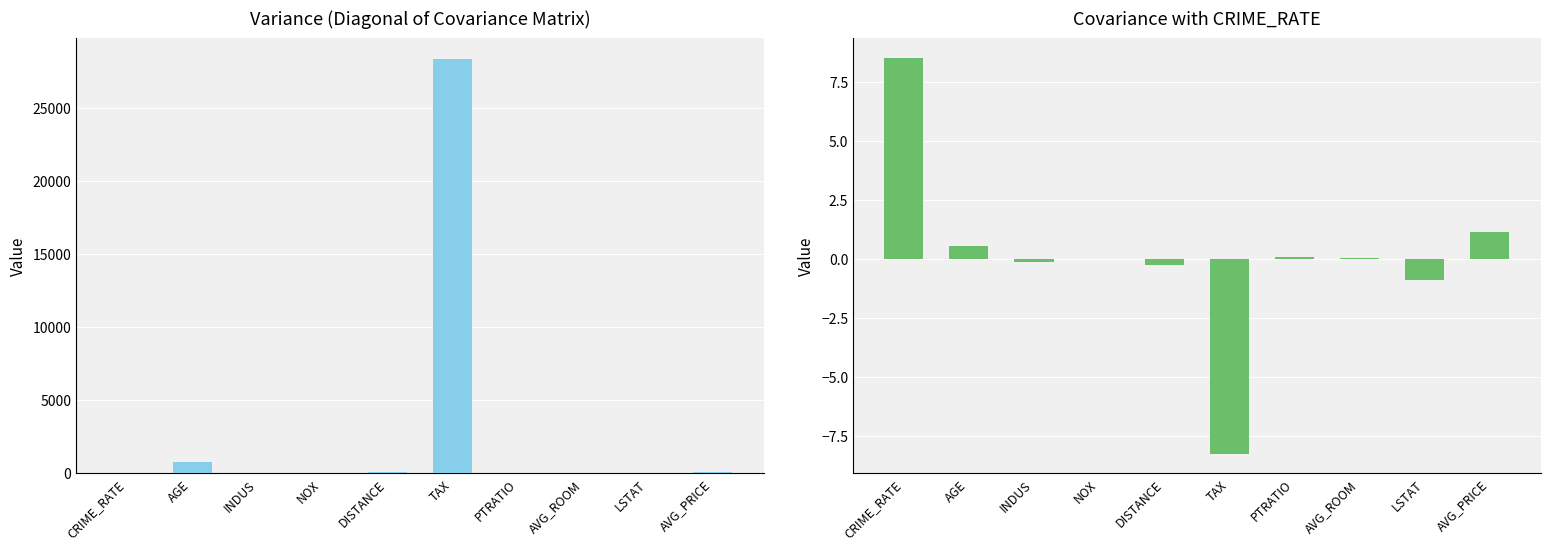

Reading left to right, transcribe all the data shown in this chart.

Diagonal (Variance): CRIME_RATE=8.5	AGE=790.8	INDUS=47.0	NOX=0.0	DISTANCE=75.7	TAX=28348.6	PTRATIO=4.7	AVG_ROOM=0.5	LSTAT=50.9	AVG_PRICE=84.4
Covariance with CRIME_RATE: CRIME_RATE=8.5	AGE=0.6	INDUS=-0.1	NOX=0.0	DISTANCE=-0.2	TAX=-8.2	PTRATIO=0.1	AVG_ROOM=0.1	LSTAT=-0.9	AVG_PRICE=1.2